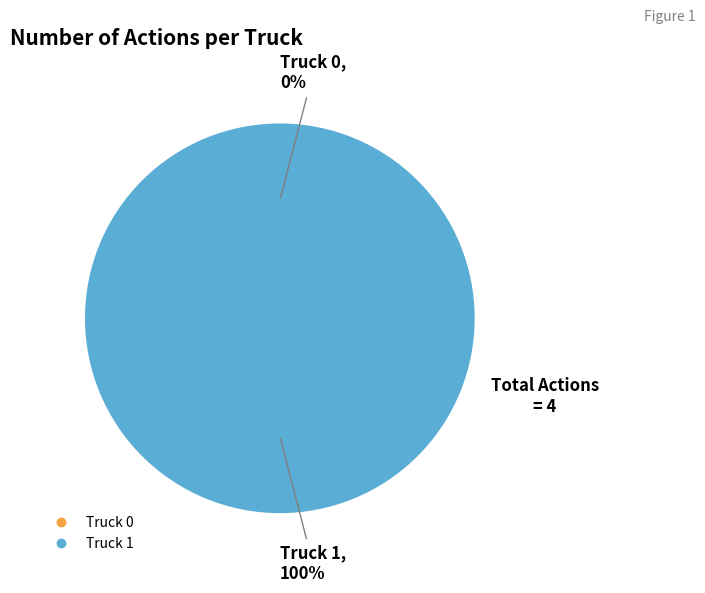

What is the largest slice in the pie chart?

Truck 1